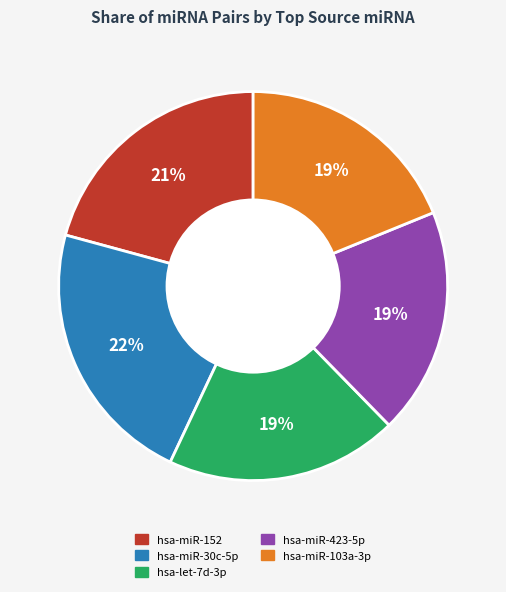

Is there any slice that represents more than half of the pie?

No